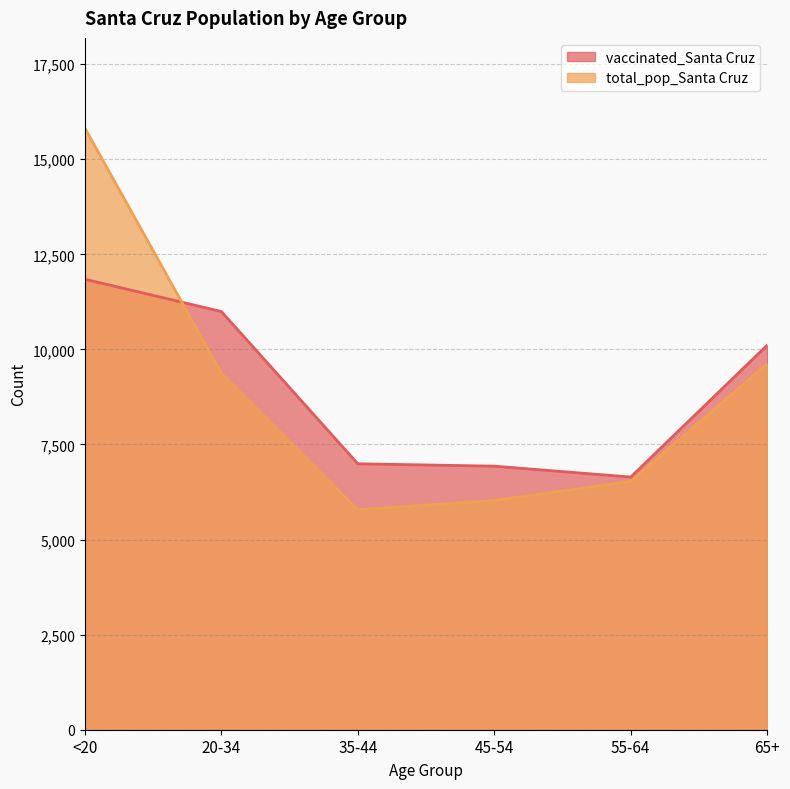

True or false: total_pop_Santa Cruz has a value of 4978 at 20-34.

False